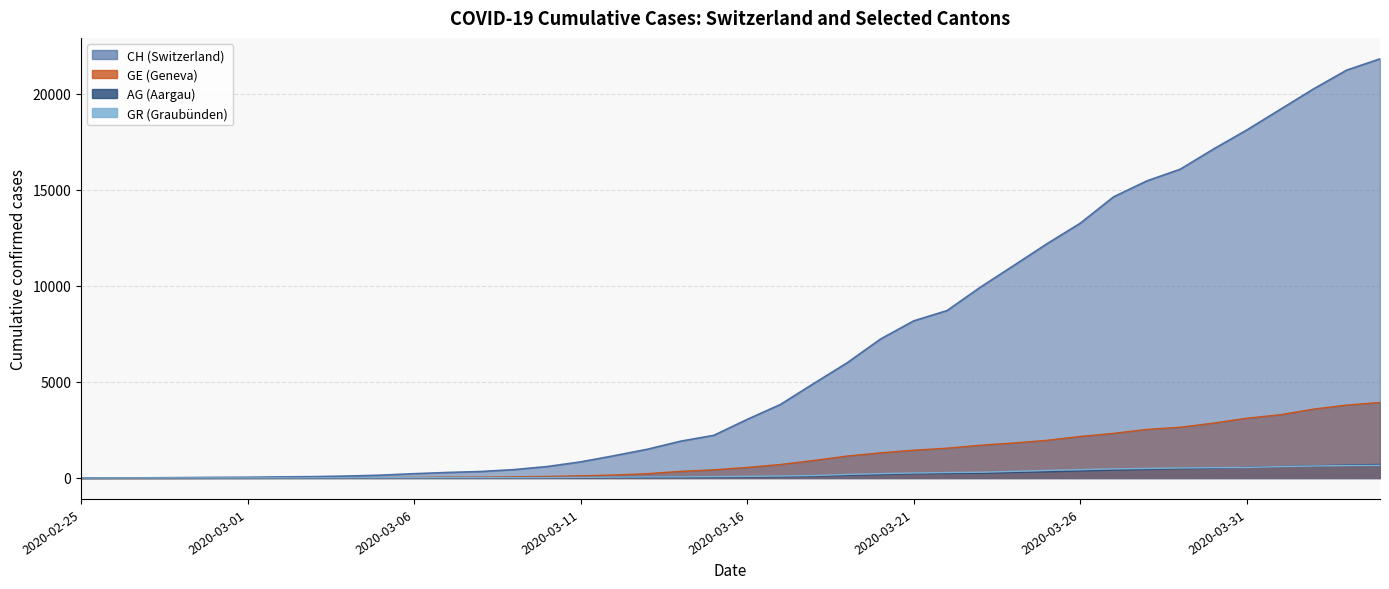

Reading right to left, what are all the values shown in this chart?

CH: 2020-04-04=21804	2020-04-03=21217	2020-04-02=20235	2020-04-01=19168	2020-03-31=18102	2020-03-30=17110	2020-03-29=16060	2020-03-28=15454	2020-03-27=14624	2020-03-26=13251	2020-03-25=12184	2020-03-24=11048	2020-03-23=9923	2020-03-22=8707	2020-03-21=8173	2020-03-20=7224	2020-03-19=5989	2020-03-18=4917	2020-03-17=3825	2020-03-16=3047	2020-03-15=2219	2020-03-14=1913	2020-03-13=1493	2020-03-12=1156	2020-03-11=838	2020-03-10=595	2020-03-09=435	2020-03-08=336	2020-03-07=287	2020-03-06=223	2020-03-05=146	2020-03-04=100	2020-03-03=70	2020-03-02=56	2020-03-01=38	2020-02-29=31	2020-02-28=19	2020-02-27=9	2020-02-26=5	2020-02-25=0
GE: 2020-04-04=3928	2020-04-03=3793	2020-04-02=3582	2020-04-01=3289	2020-03-31=3109	2020-03-30=2855	2020-03-29=2638	2020-03-28=2527	2020-03-27=2321	2020-03-26=2160	2020-03-25=1959	2020-03-24=1820	2020-03-23=1703	2020-03-22=1549	2020-03-21=1445	2020-03-20=1307	2020-03-19=1139	2020-03-18=911	2020-03-17=701	2020-03-16=549	2020-03-15=425	2020-03-14=343	2020-03-13=224	2020-03-12=153	2020-03-11=112	2020-03-10=79	2020-03-09=59	2020-03-08=44	2020-03-07=42	2020-03-06=29	2020-03-05=20	2020-03-04=15	2020-03-03=13	2020-03-02=13	2020-03-01=9	2020-02-29=8	2020-02-28=4	2020-02-27=1	2020-02-26=1	2020-02-25=0
AG: 2020-04-04=702	2020-04-03=673	2020-04-02=631	2020-04-01=596	2020-03-31=554	2020-03-30=506	2020-03-29=485	2020-03-28=444	2020-03-27=407	2020-03-26=367	2020-03-25=318	2020-03-24=283	2020-03-23=245	2020-03-22=235	2020-03-21=223	2020-03-20=175	2020-03-19=134	2020-03-18=96	2020-03-17=69	2020-03-16=56	2020-03-15=43	2020-03-14=33	2020-03-13=30	2020-03-12=27	2020-03-11=20	2020-03-10=18	2020-03-09=15	2020-03-08=14	2020-03-07=14	2020-03-06=12	2020-03-05=11	2020-03-04=10	2020-03-03=7	2020-03-02=7	2020-03-01=4	2020-02-29=3	2020-02-28=1	2020-02-27=1	2020-02-26=1	2020-02-25=0
GR: 2020-04-04=657	2020-04-03=649	2020-04-02=622	2020-04-01=592	2020-03-31=547	2020-03-30=535	2020-03-29=519	2020-03-28=495	2020-03-27=474	2020-03-26=433	2020-03-25=393	2020-03-24=343	2020-03-23=300	2020-03-22=284	2020-03-21=258	2020-03-20=226	2020-03-19=182	2020-03-18=128	2020-03-17=101	2020-03-16=84	2020-03-15=71	2020-03-14=56	2020-03-13=53	2020-03-12=43	2020-03-11=31	2020-03-10=22	2020-03-09=18	2020-03-08=18	2020-03-07=17	2020-03-06=16	2020-03-05=14	2020-03-04=12	2020-03-03=9	2020-03-02=9	2020-03-01=6	2020-02-29=6	2020-02-28=6	2020-02-27=2	2020-02-26=2	2020-02-25=0